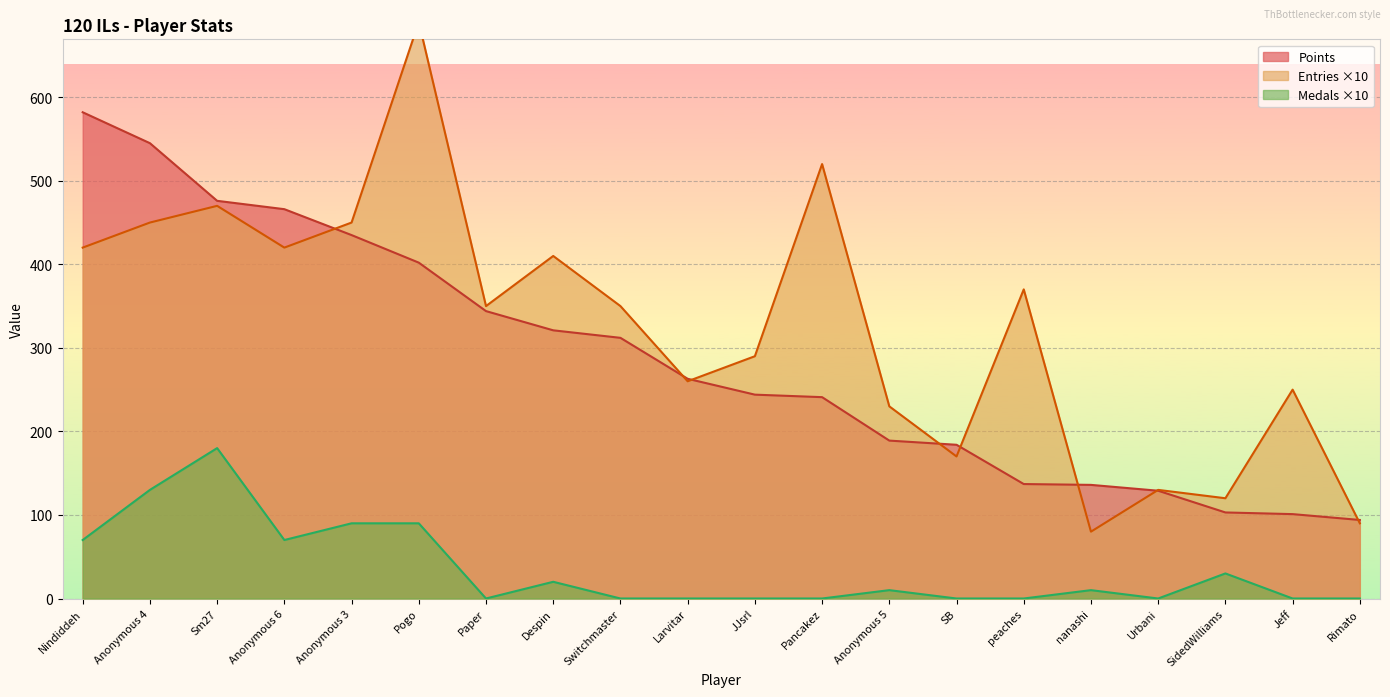

The Medals series shows 0 at Paper. True or false?

True